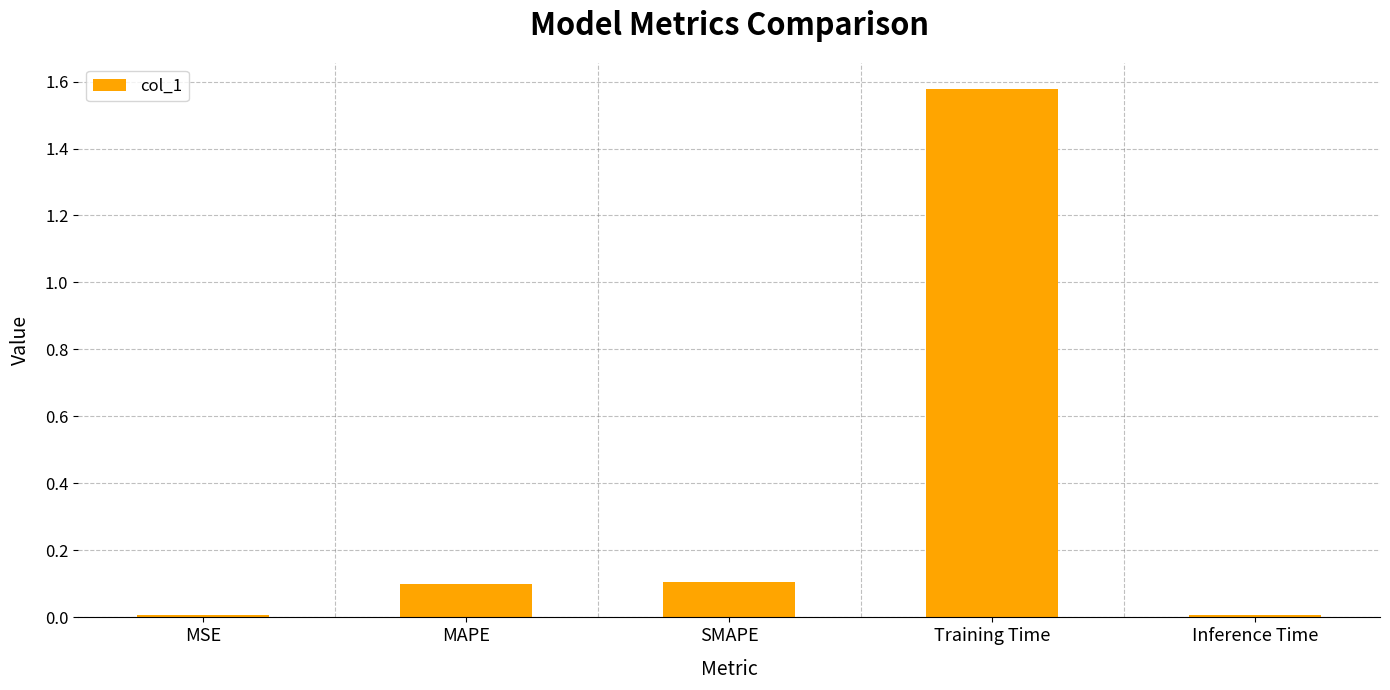

The chart shows a value of 0.0 at Inference Time. True or false?

True